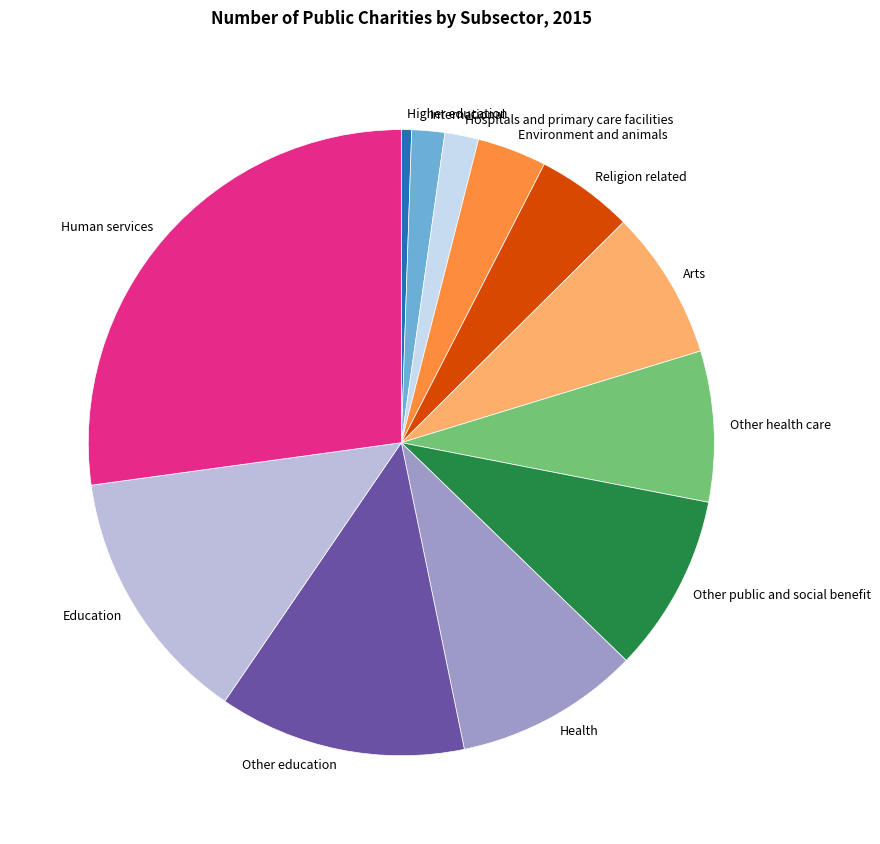

What is the smallest slice in the pie chart?

Higher education